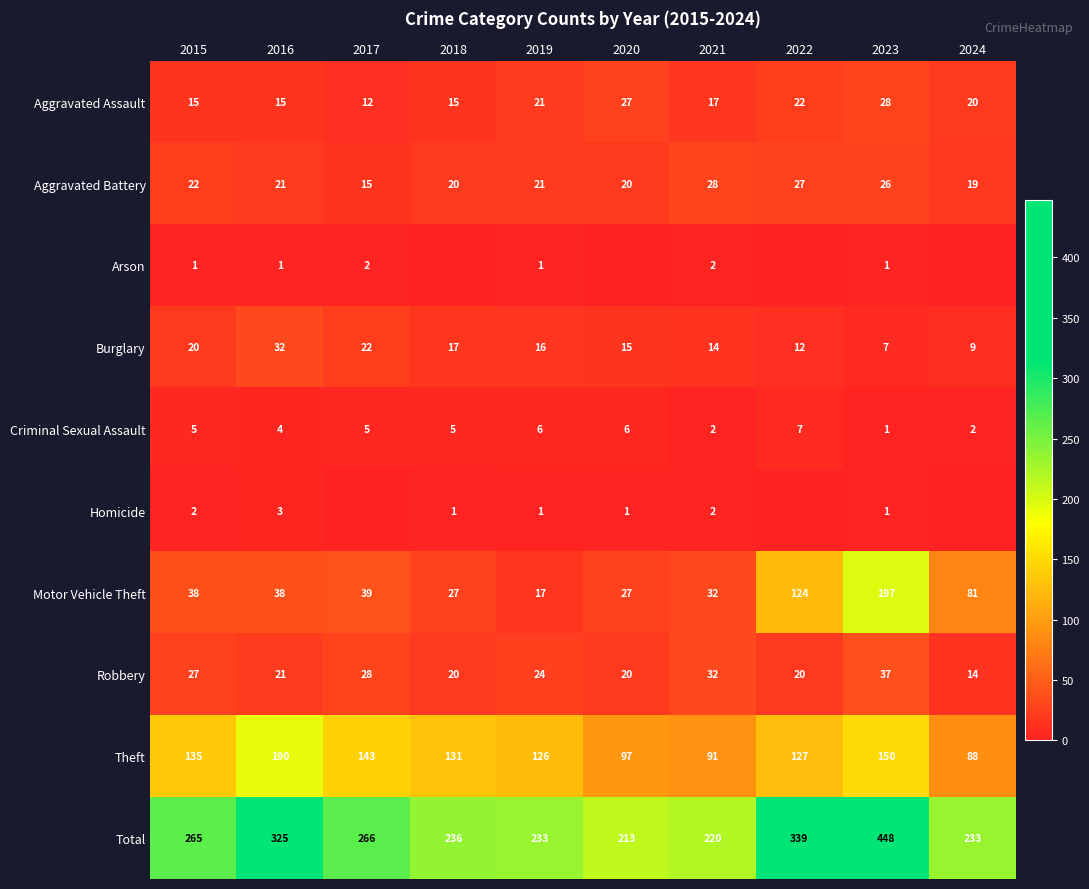

Where does the Aggravated Assault series first go above 20?

2019